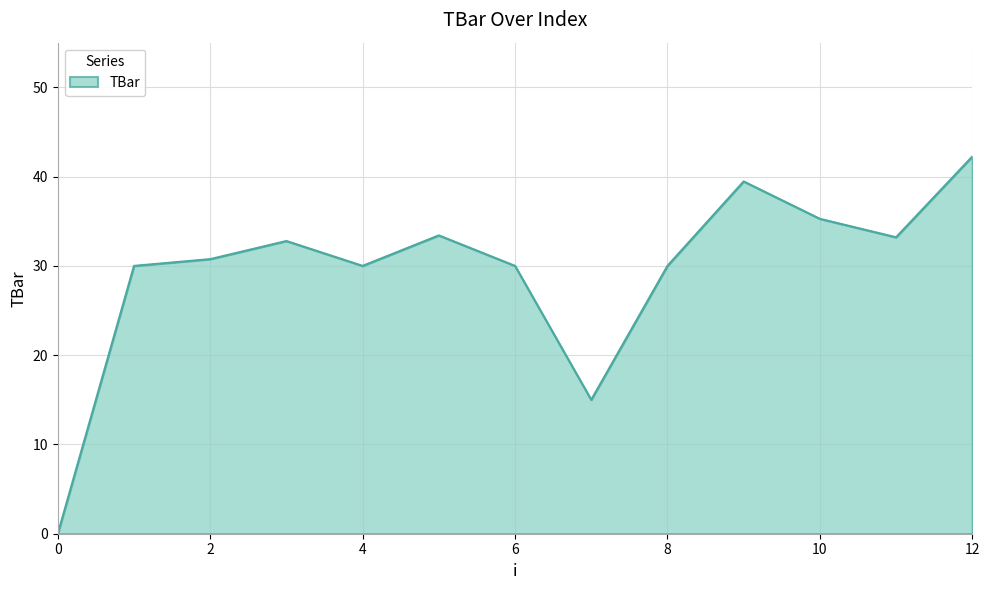

What is the maximum value shown in the chart?

42.2